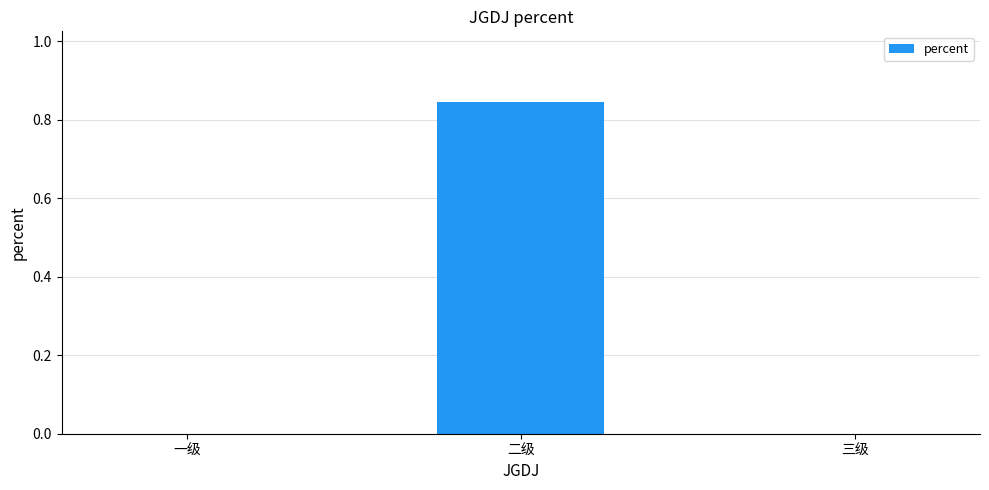

Which label corresponds to the largest value in the chart?

二级